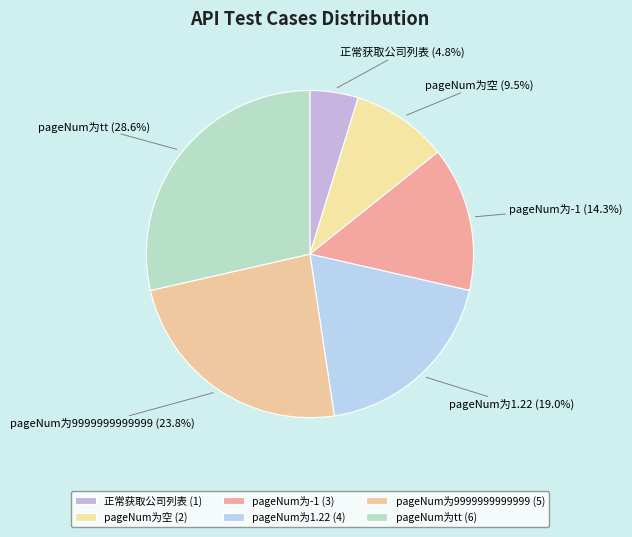

Which category has the biggest portion of the pie?

pageNum为tt